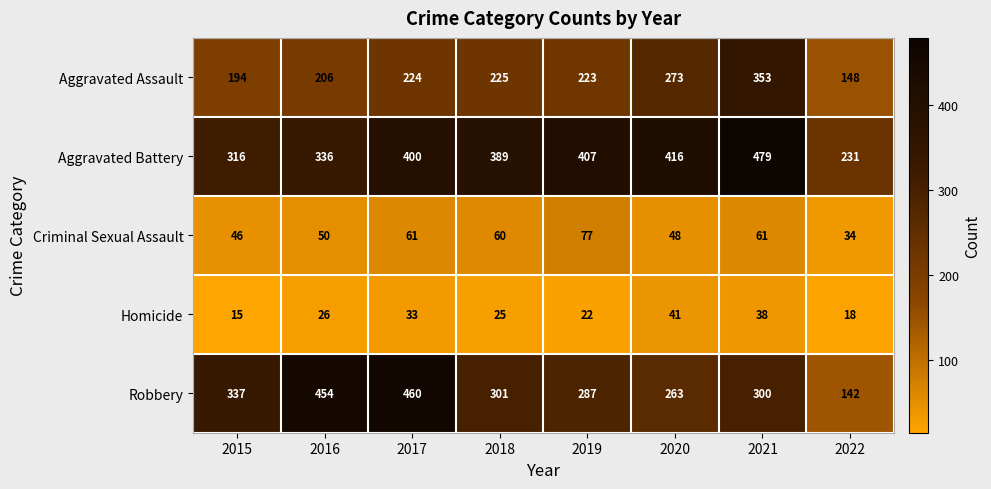

At how many categories does at least one series exceed 318?

7